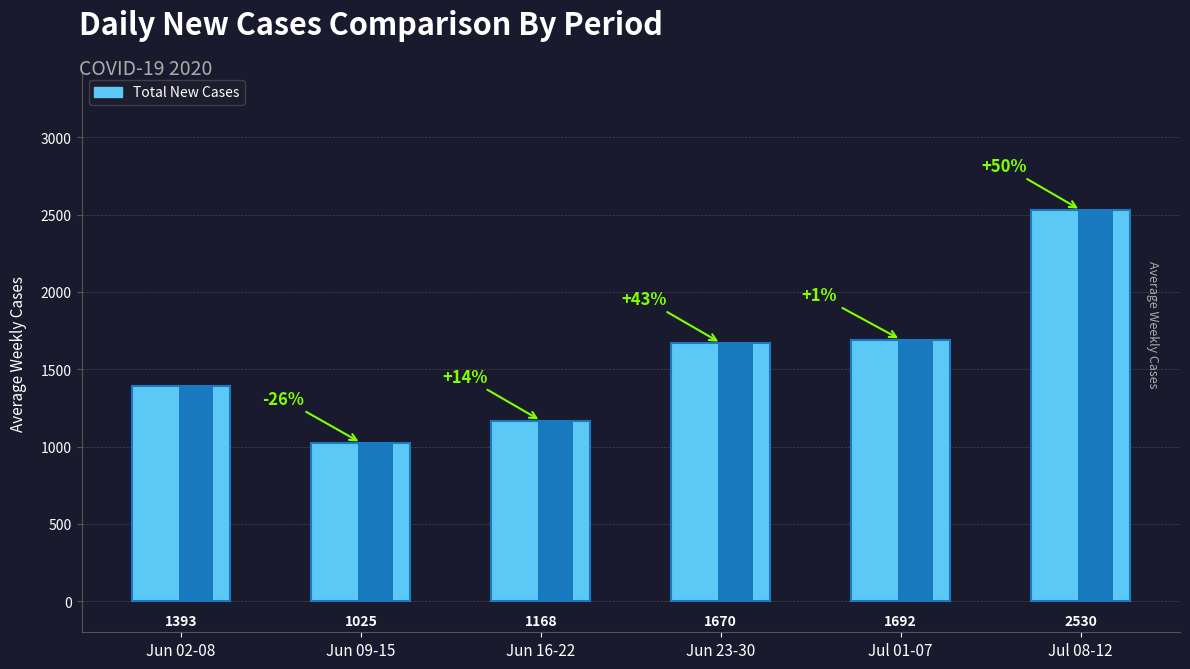

What is the difference between the maximum and minimum values?

1505